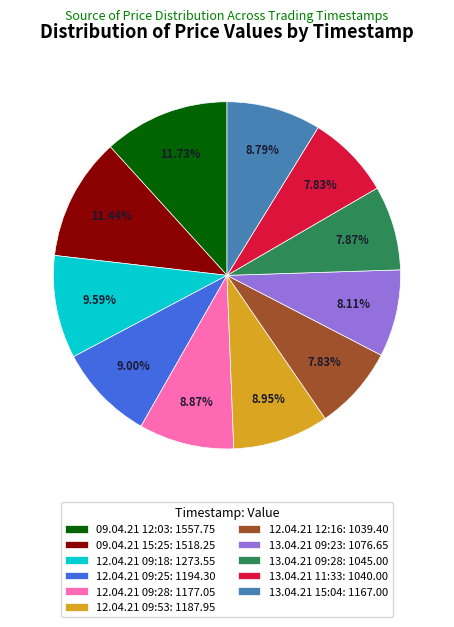

Is there a majority slice in this chart?

No